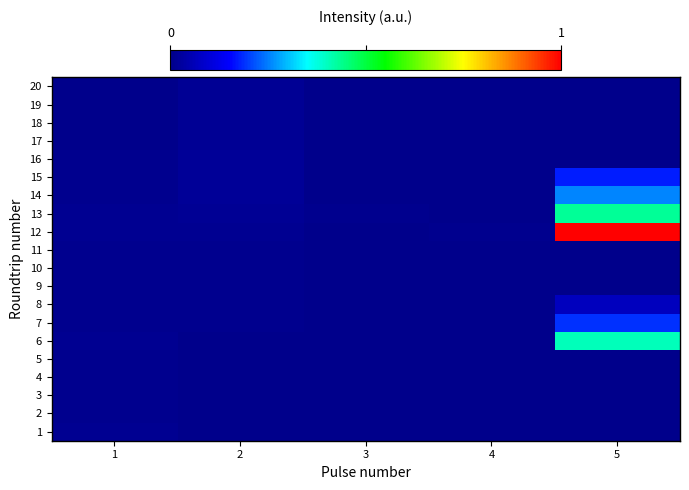

At which category is the sum across all series the highest?

5